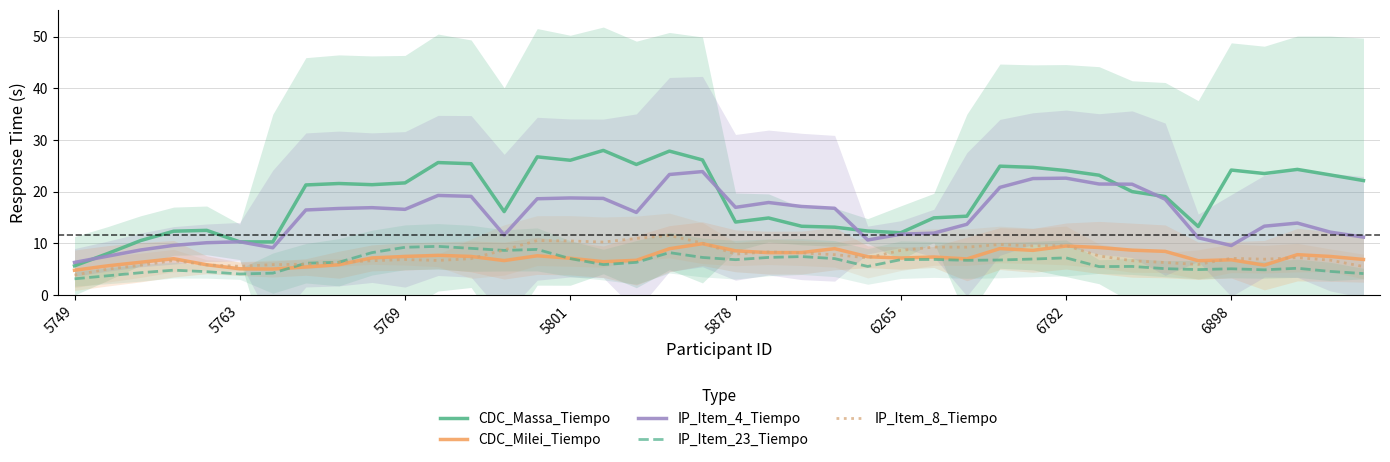

True or false: IP_Item_8_Tiempo has a value of 9.6 at 6782.

True